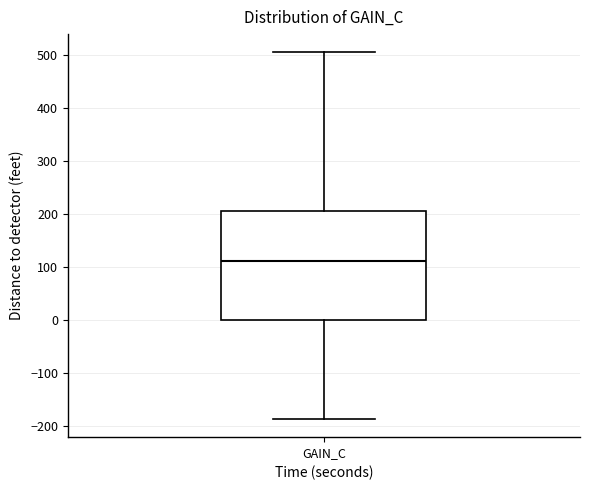

Read this box plot against the y-axis: the position of the median line, the range covered by the box, and the ends of both whiskers. The values are not printed on the chart, so give them approximately, as read against the axis.

median 110, box 0 to 200, whiskers -190 to 500